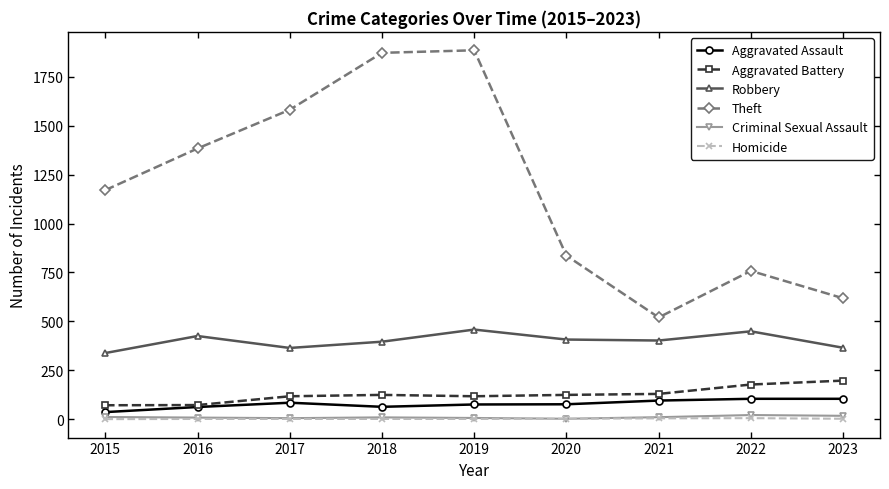

True or false: Robbery and Criminal Sexual Assault intersect in this chart.

False